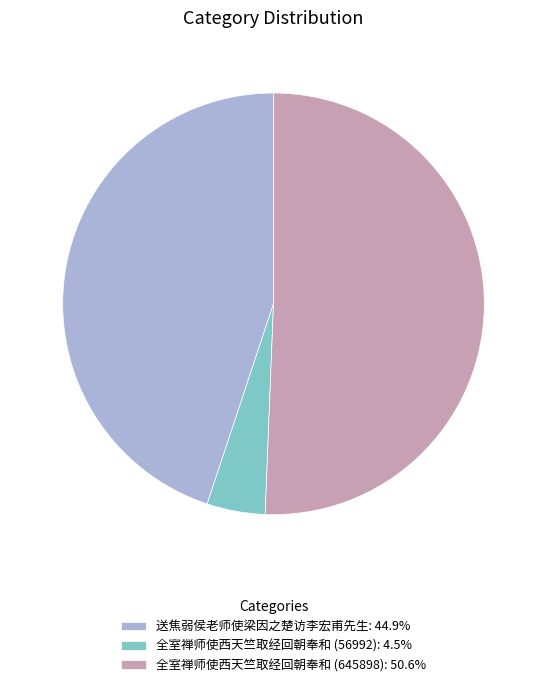

Combined, do 全室禅师使西天竺取经回朝奉和 (56992): 4.5% and 全室禅师使西天竺取经回朝奉和 (645898): 50.6% account for over 50%?

Yes